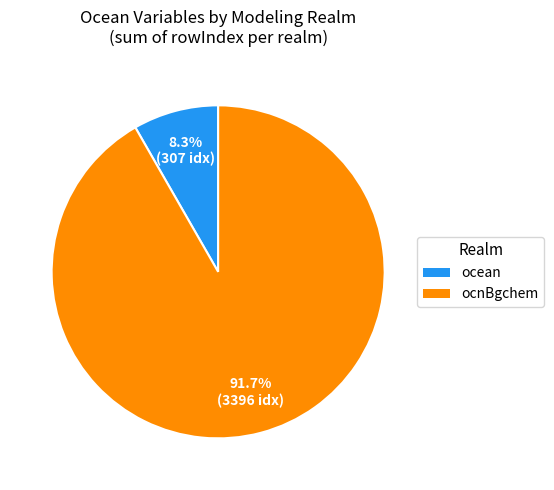

Is there a majority slice in this chart?

Yes